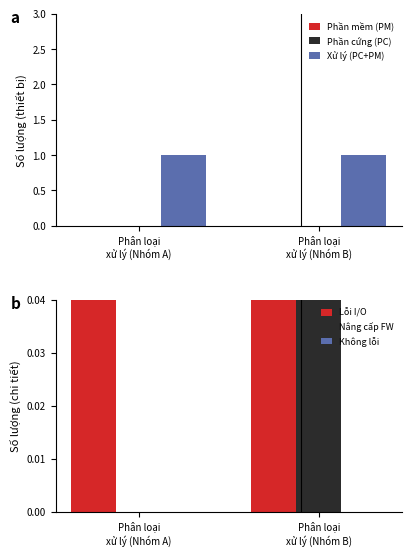

Which series has the largest total across all categories?

Xử lý (PC+PM)